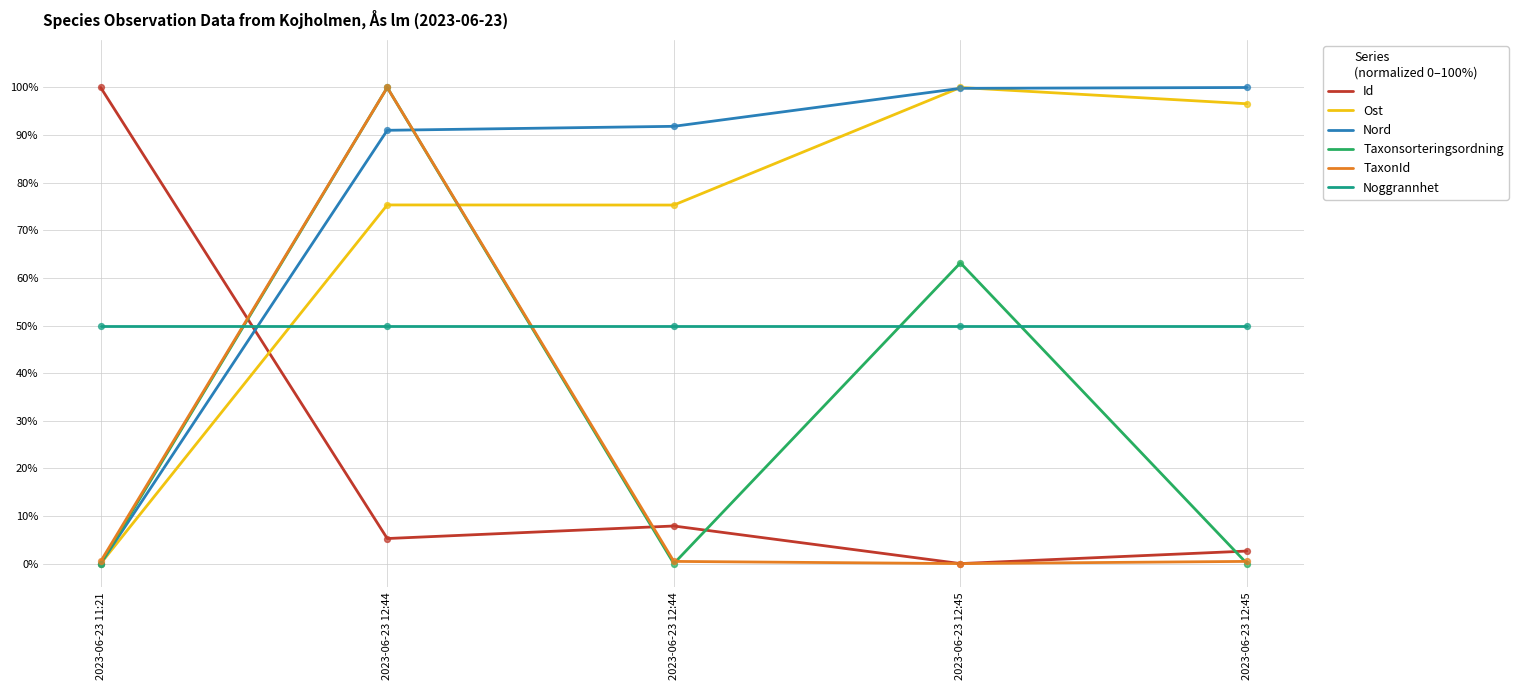

What are all the series names shown in the legend?

Id, Ost, Nord, Taxonsorteringsordning, TaxonId, Noggrannhet